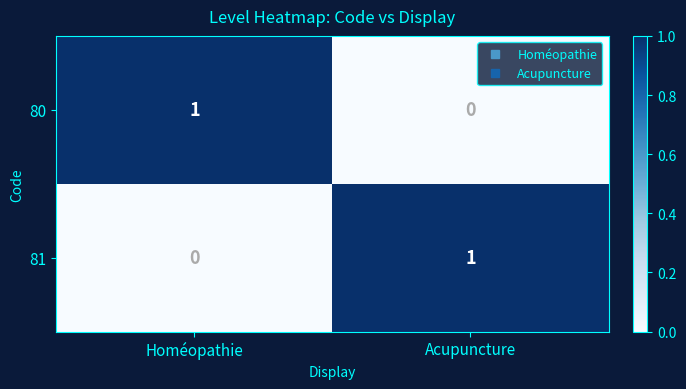

Reading right to left, list all the values displayed in this chart.

80: 0	1
81: 1	0